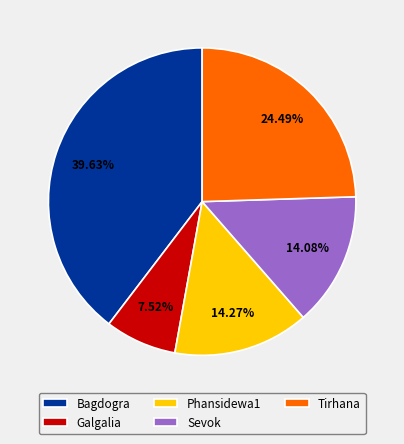

What percentage is the Phansidewa1 slice, to the nearest percent?

14%